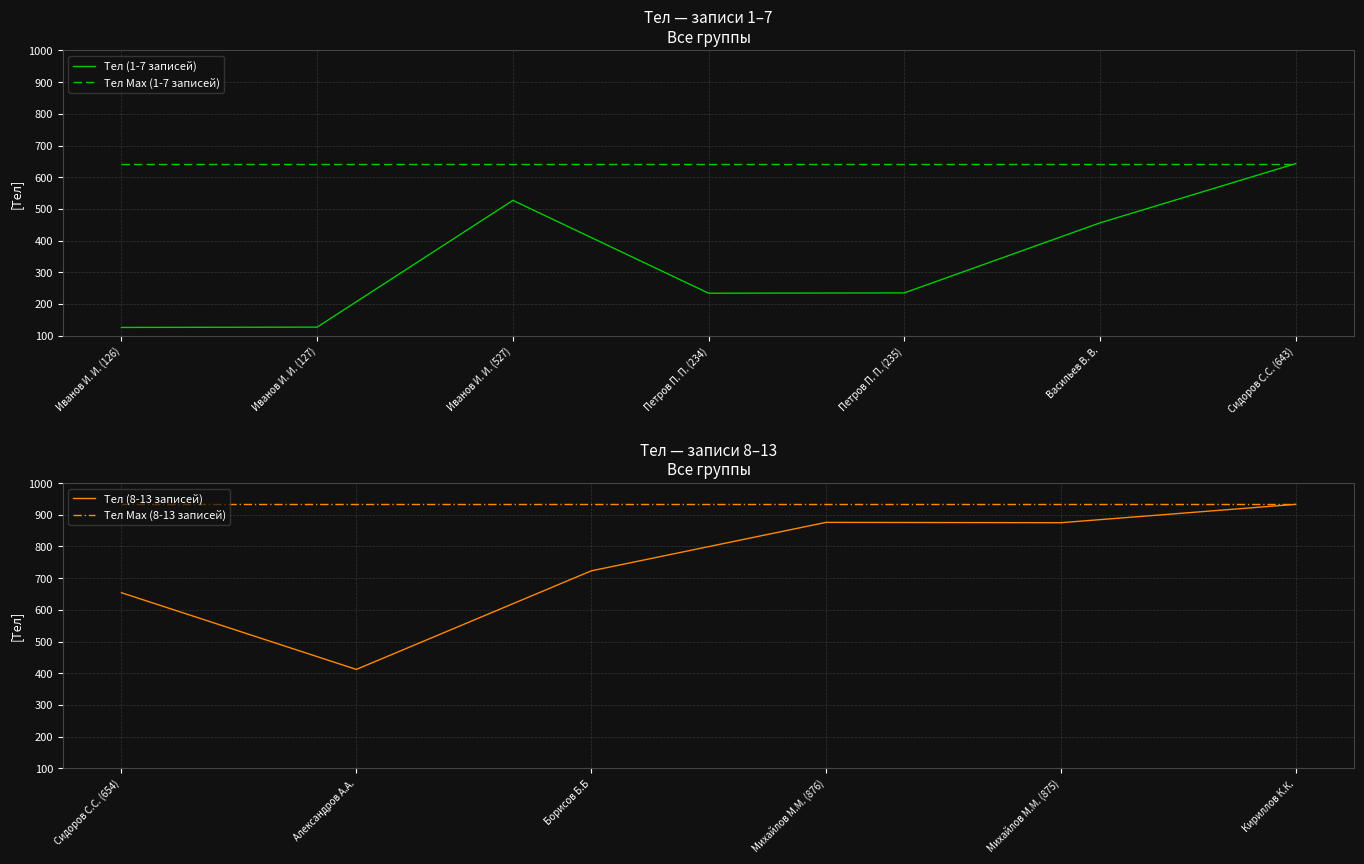

At which category is the sum across all series the highest?

Кириллов К.К.